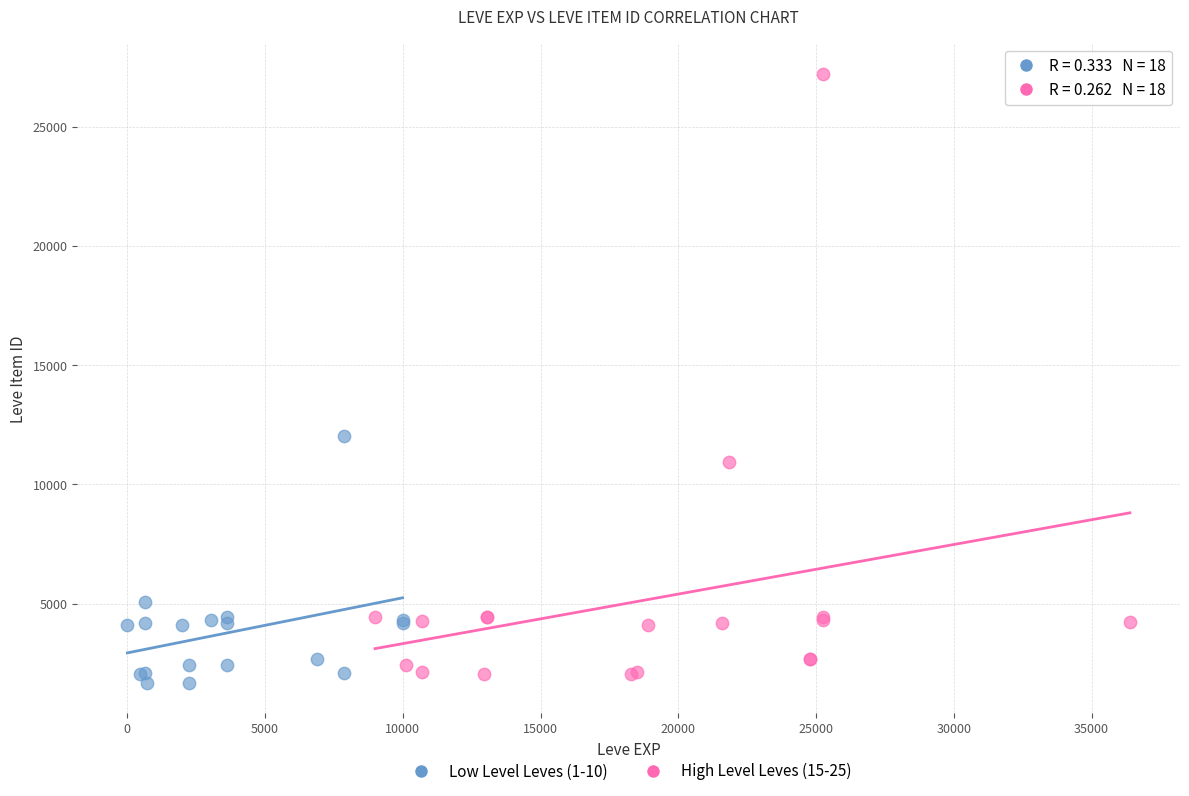

Which series reaches the maximum Y coordinate?

High Level Leves (15-25)